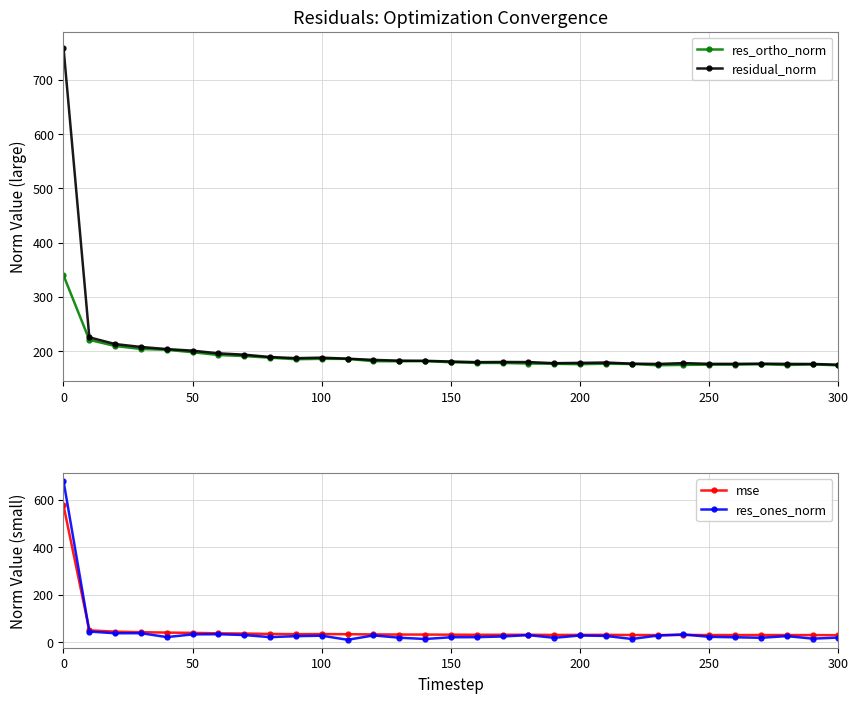

How many data points does each series have?

31